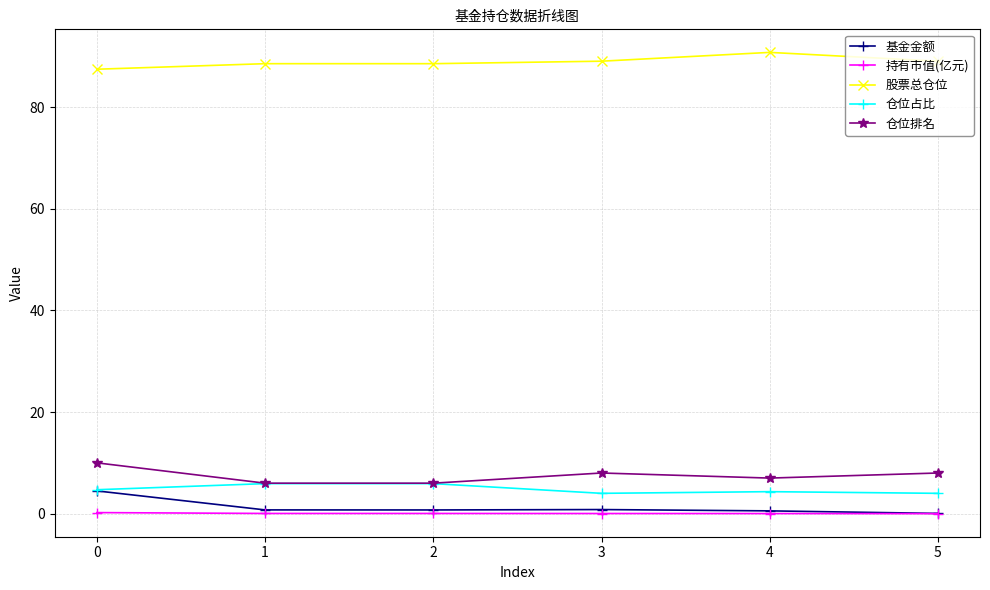

What is the highest value of the 仓位排名 series?

10.0